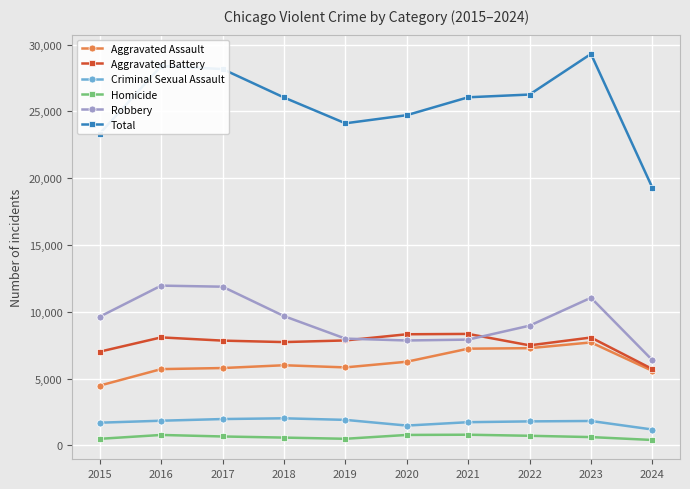

What is the value of the Aggravated Assault point at the 4th from the left?

6002